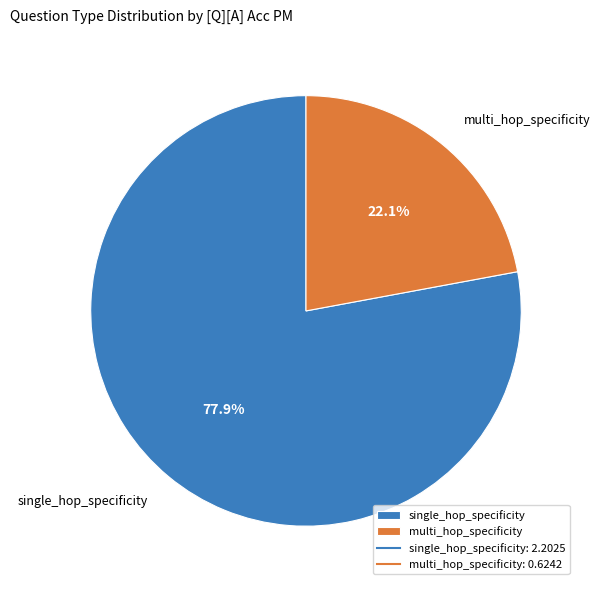

The single_hop_specificity slice represents 82% of the pie. True or false?

False